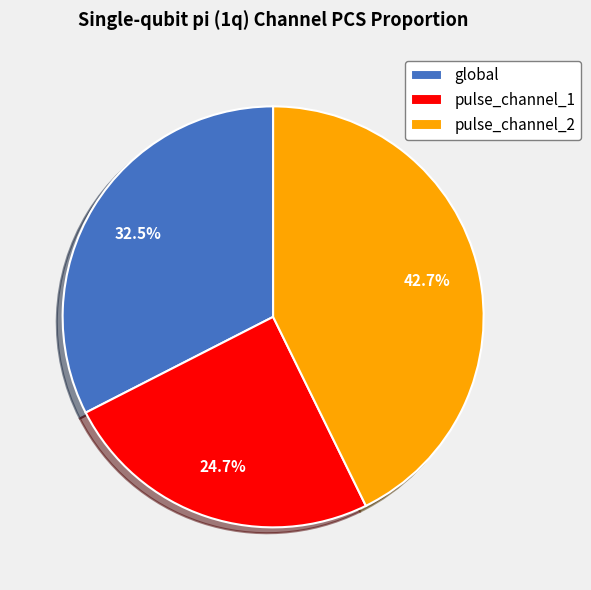

Which slice is the largest?

pulse_channel_2